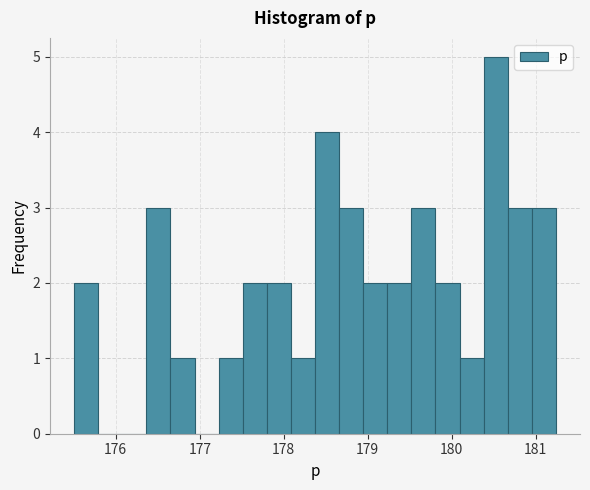

Read against the x-axis, roughly where is the centre of the tallest bar?

180.5